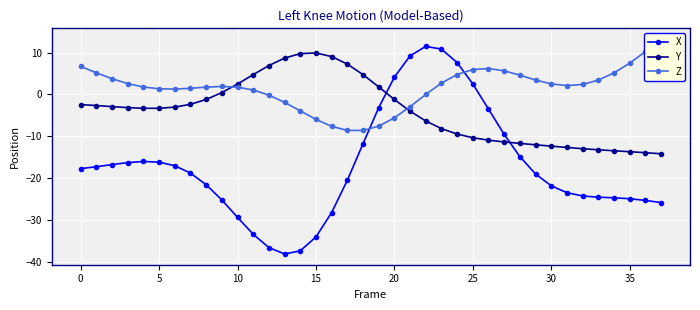

Which series ends up on top after the final intersection of X and Y?

Y